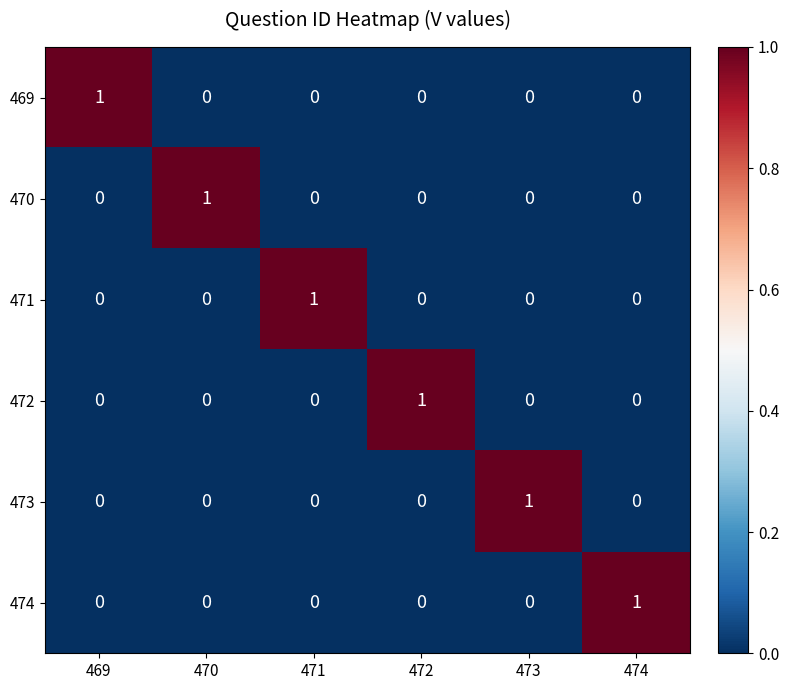

At which label does 469 reach its peak?

469